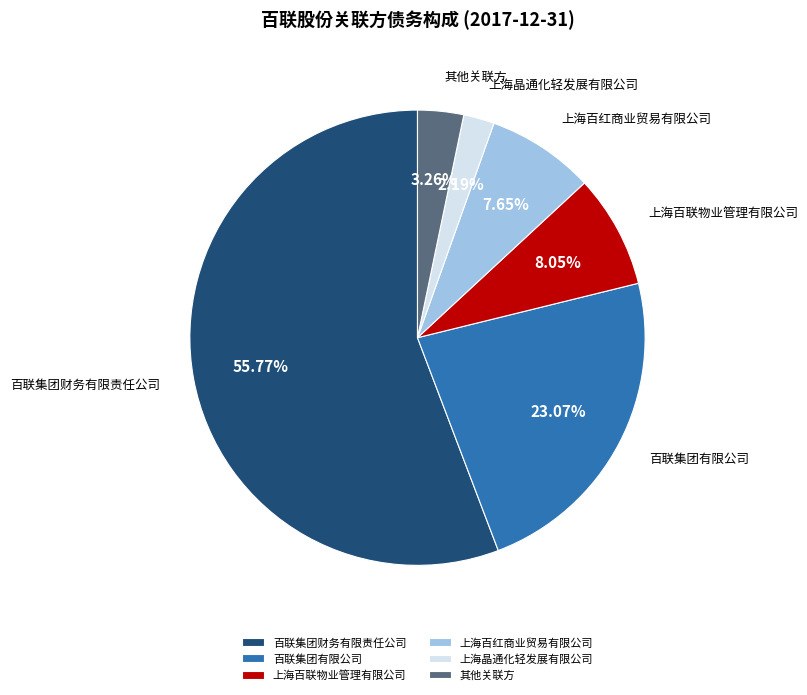

Combined, do 上海百联物业管理有限公司 and 其他关联方 account for over 50%?

No